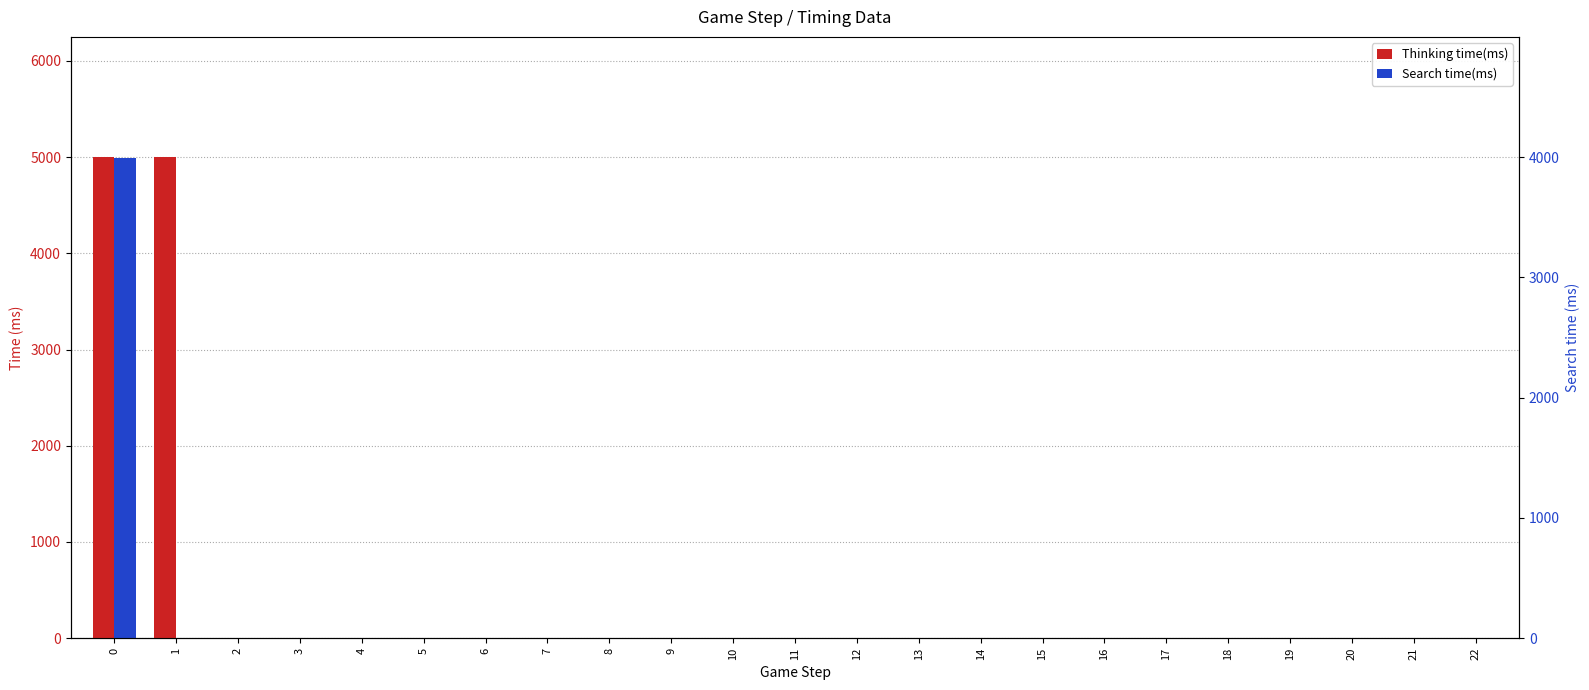

How many values in Search time(ms) are above zero?

1